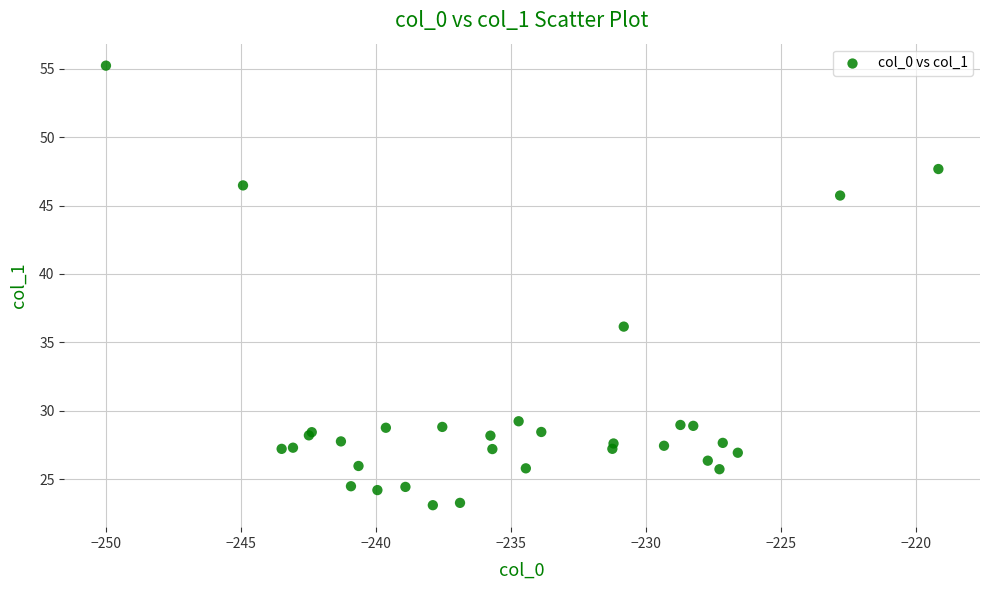

What Y value in the scatter plot is closest to 39?

36.2